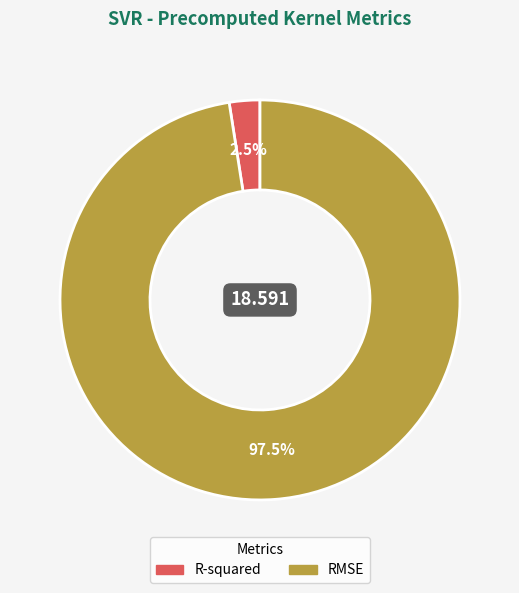

Which slice is the largest?

RMSE